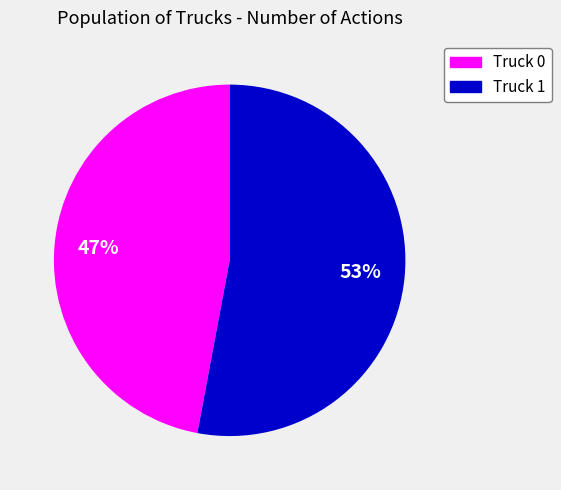

To the nearest percent, what is the combined percentage of Truck 1 and Truck 0?

100%